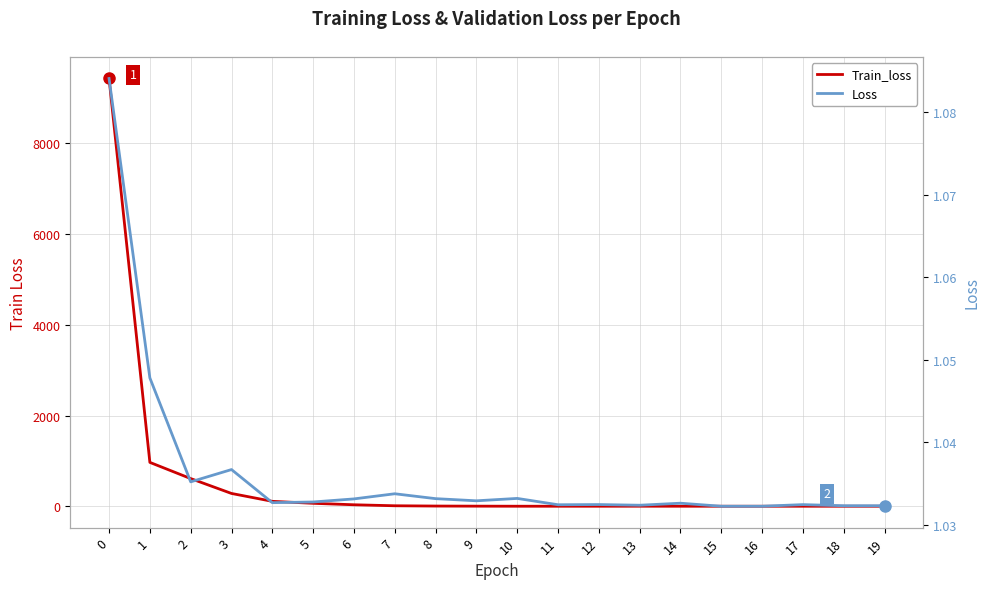

What is the difference between the maximum and minimum values in the Loss series?

0.1